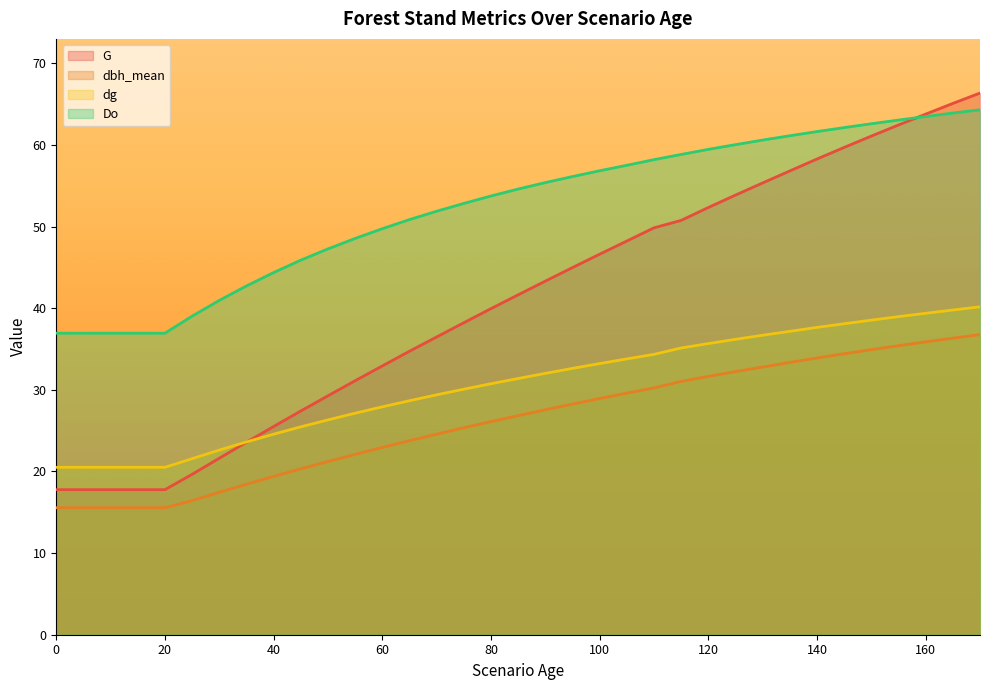

At which category is the sum across all series the highest?

170